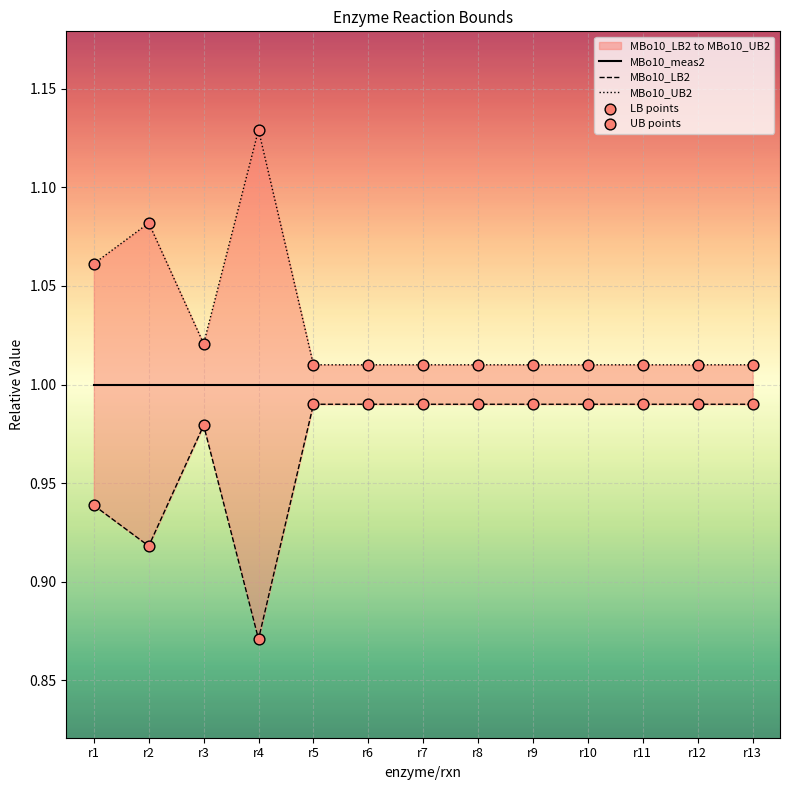

At which category is the sum across all series the highest?

r4